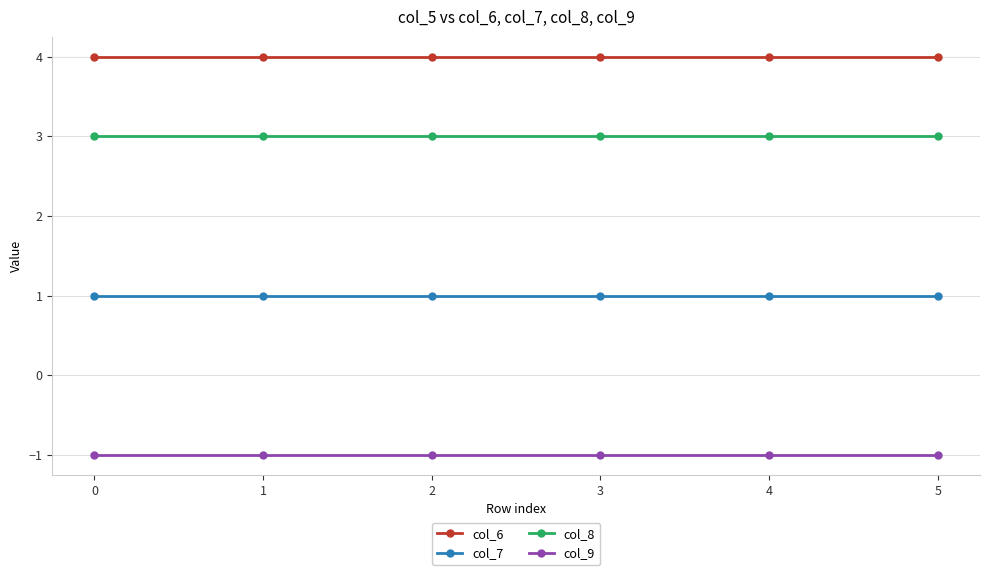

The value of col_7 at 4 is 1. True or false?

True